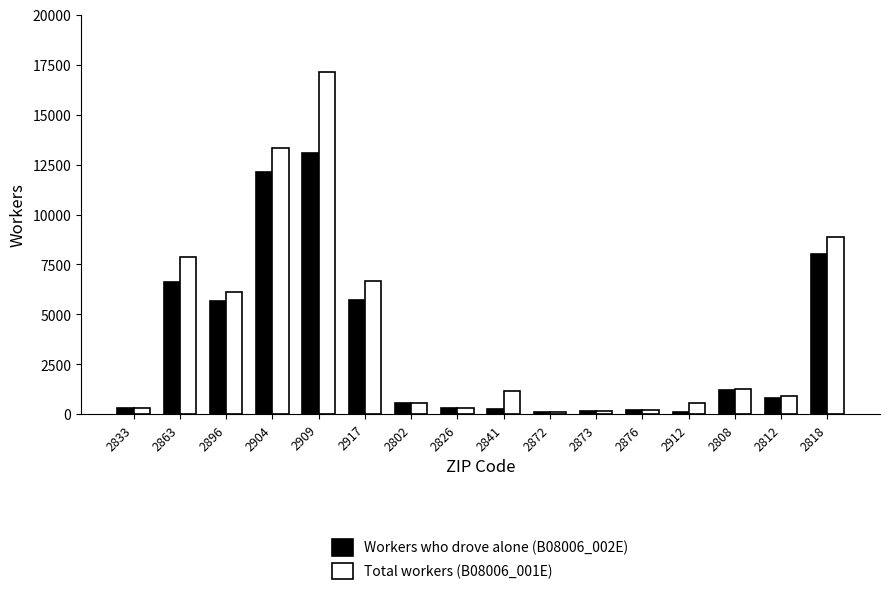

Where is Total workers (B08006_001E) nearest to the value 8606?

2818